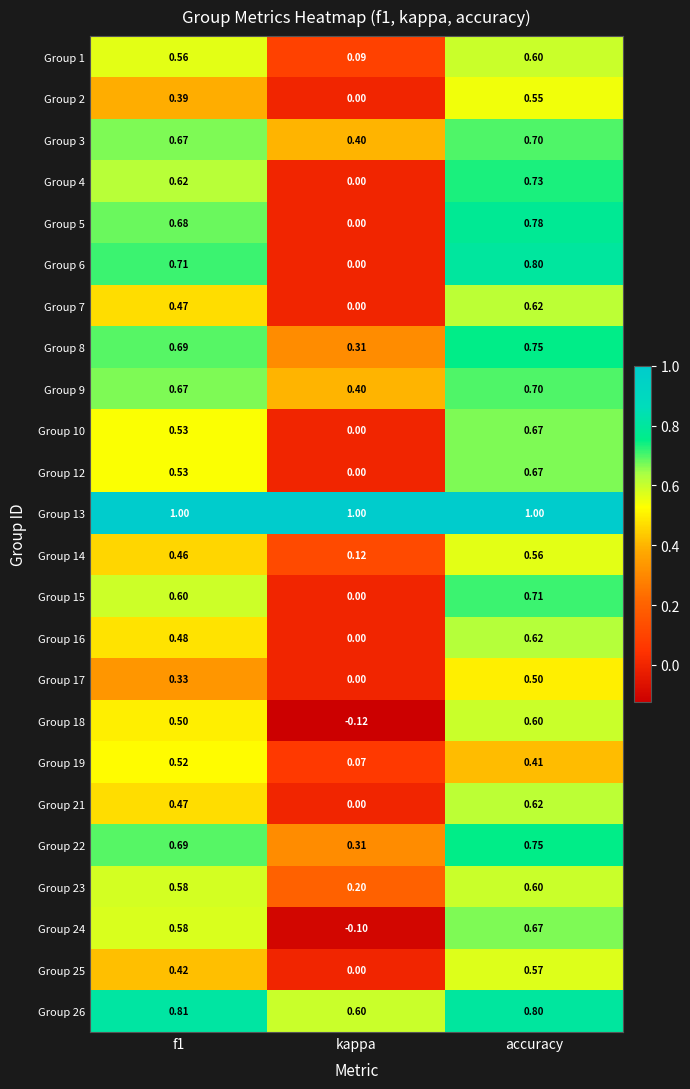

Which label corresponds to the smallest value in the chart?

kappa